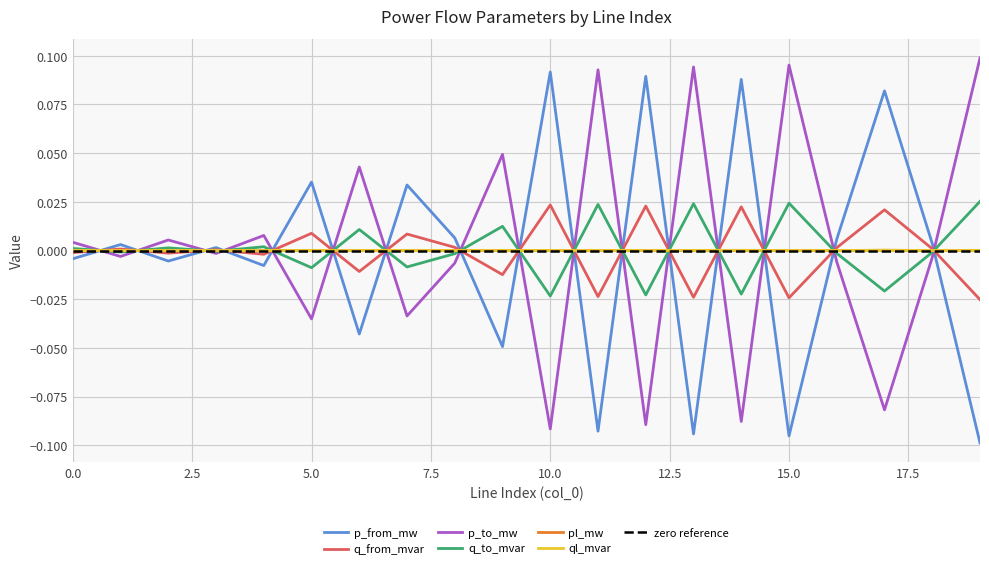

True or false: ql_mvar has more than 0 interior local peaks.

True